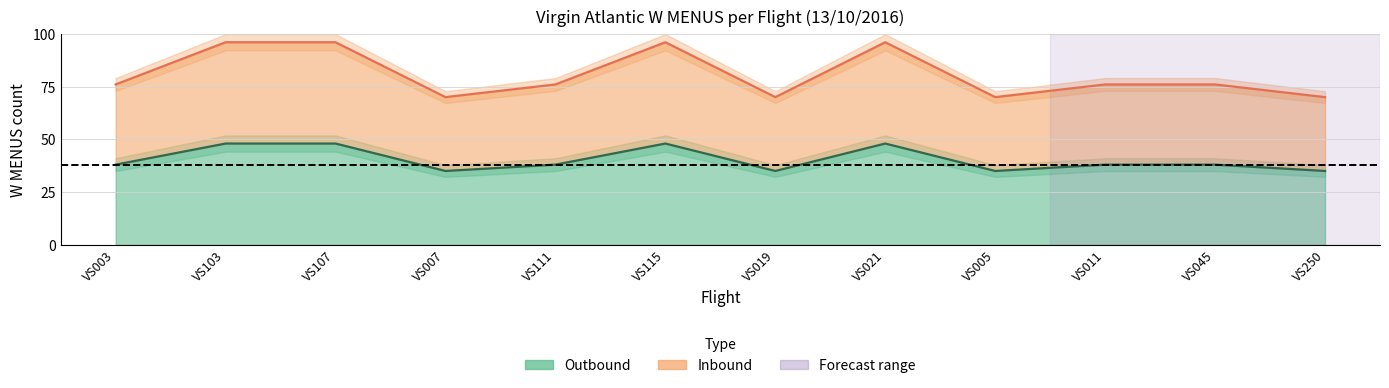

Reading left to right, list all the values displayed in this chart.

Outbound: 38	48	48	35	38	48	35	48	35	38	38	35
Inbound: 76	96	96	70	76	96	70	96	70	76	76	70